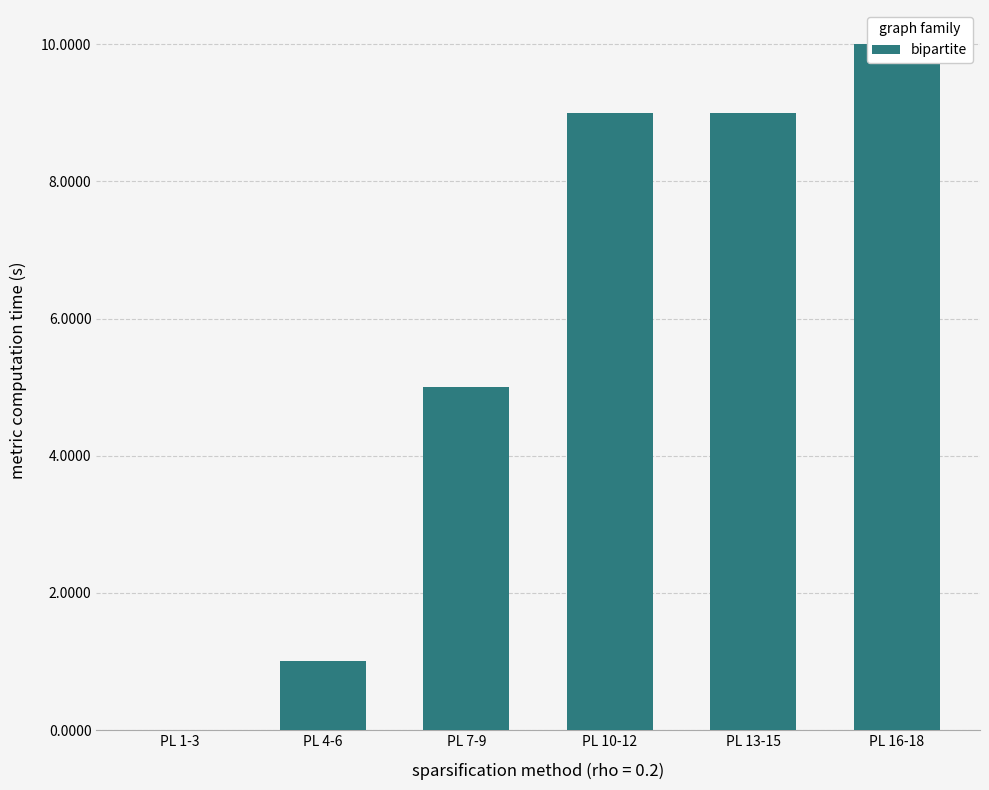

Is it true that the value at PL 7-9 is 8?

False